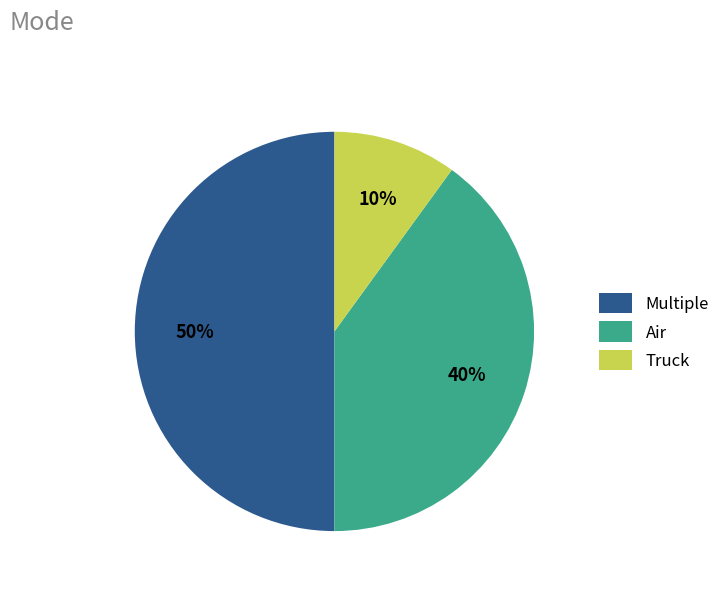

The Air slice represents 40% of the pie. True or false?

True